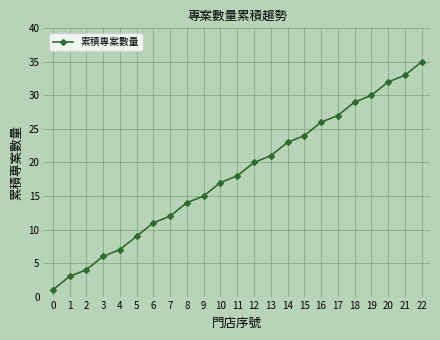

What is the approximate value at 7?

12